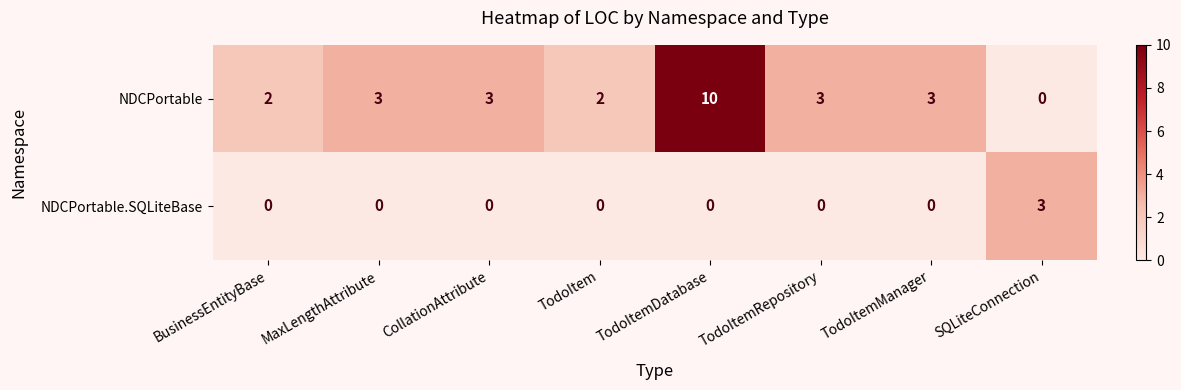

At which category is the sum across all series the highest?

TodoItemDatabase